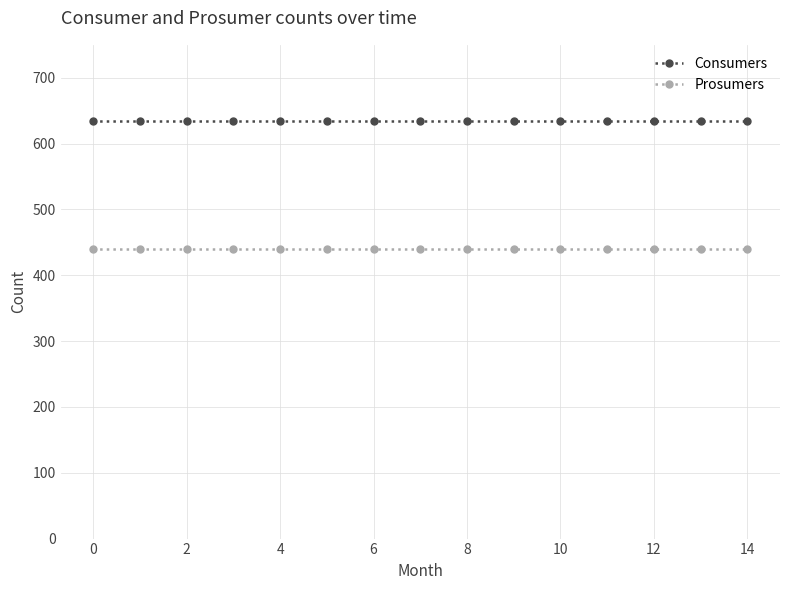

At how many categories does at least one series exceed 573?

15